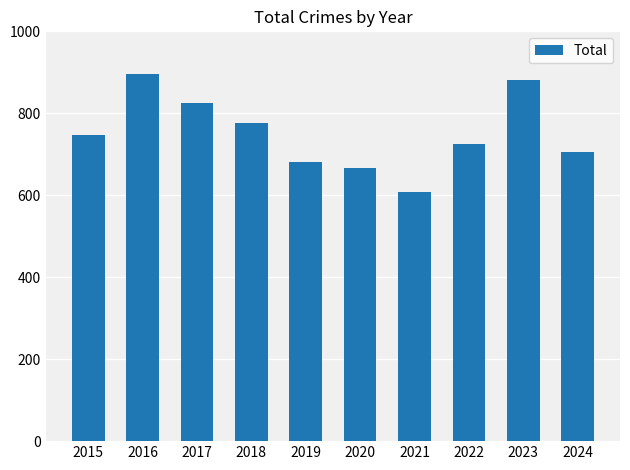

What is the sum of the values at 2021 and 2019?

1290